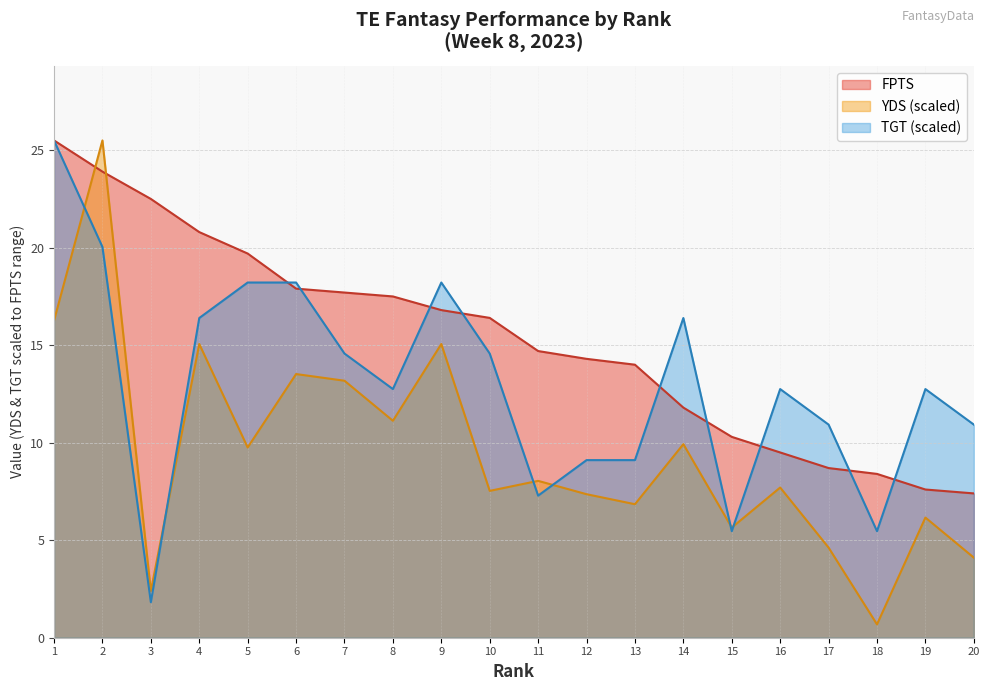

The value of YDS at 8 is 11.1. True or false?

True